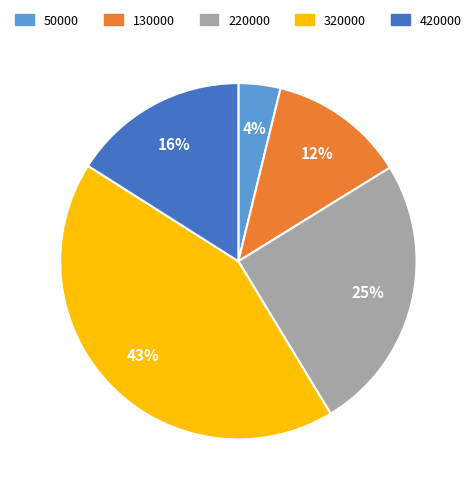

How many slices are in this pie chart?

5